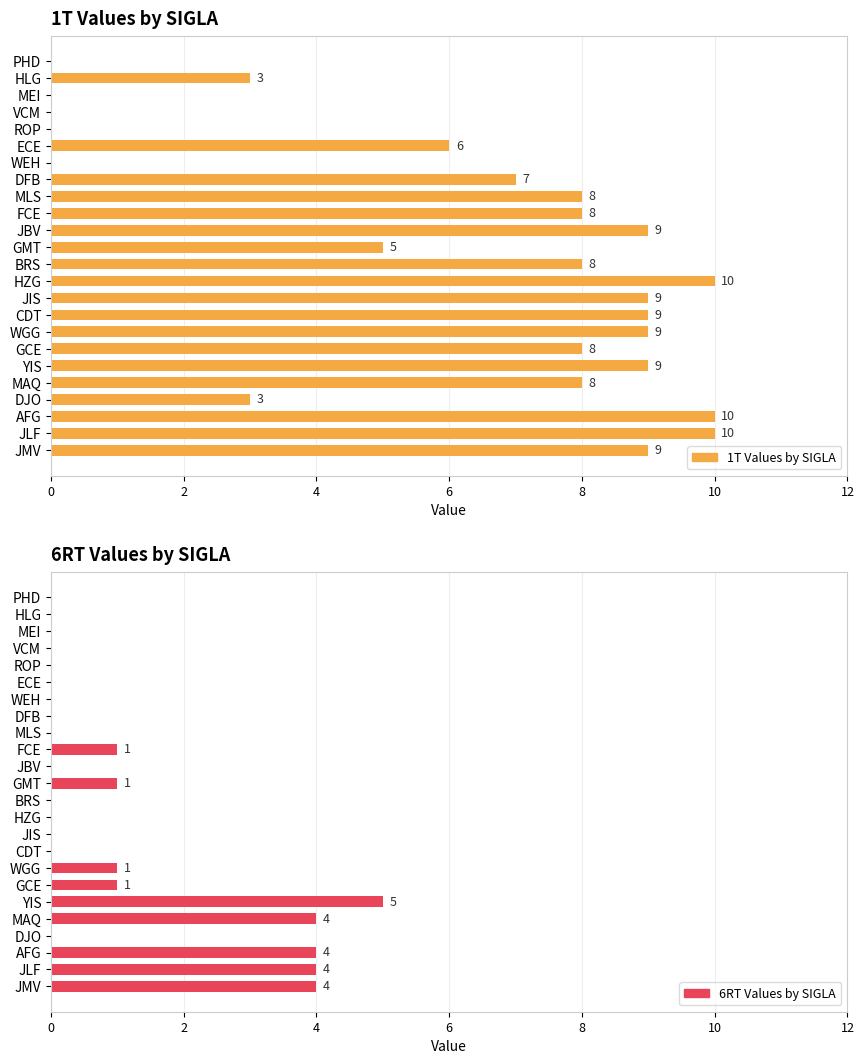

What is the value of the 1T Values by SIGLA bar at the 21st from the left?

3